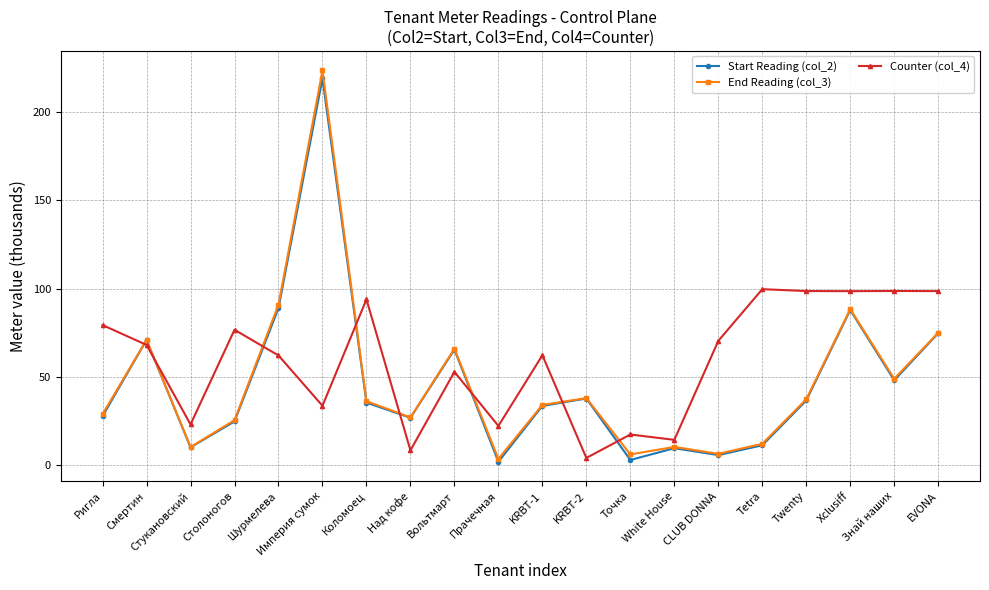

In End Reading (col_3), how many points are higher than both neighbors (excluding endpoints)?

6